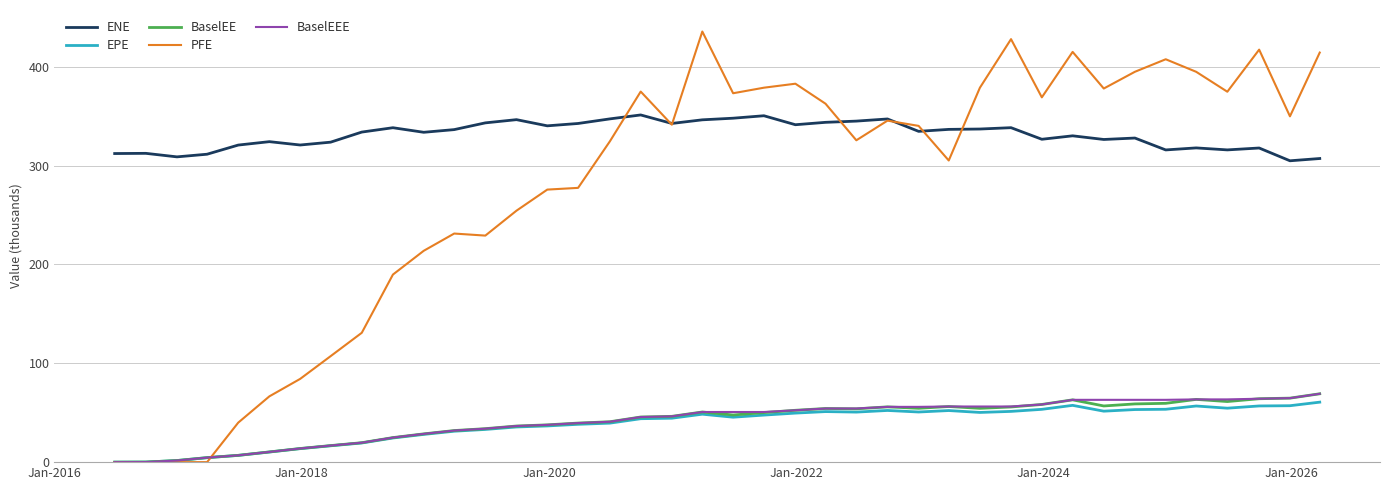

Which series has the largest range (max minus min)?

PFE